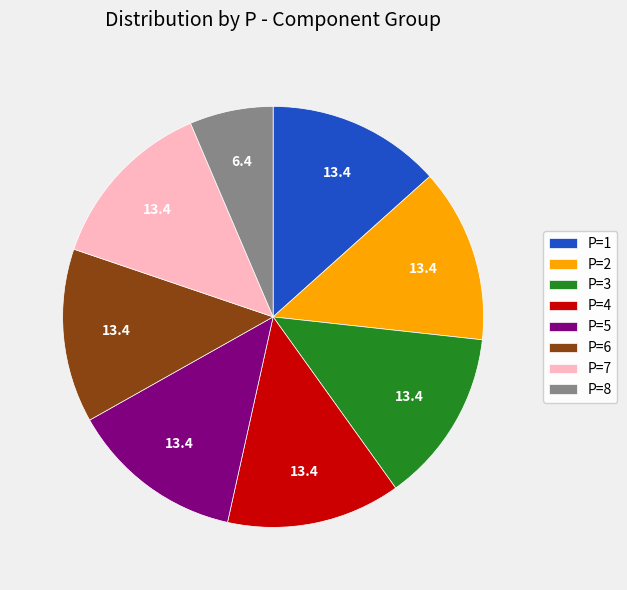

Approximately how many times larger is the value at P=1 compared to P=2?

1.0